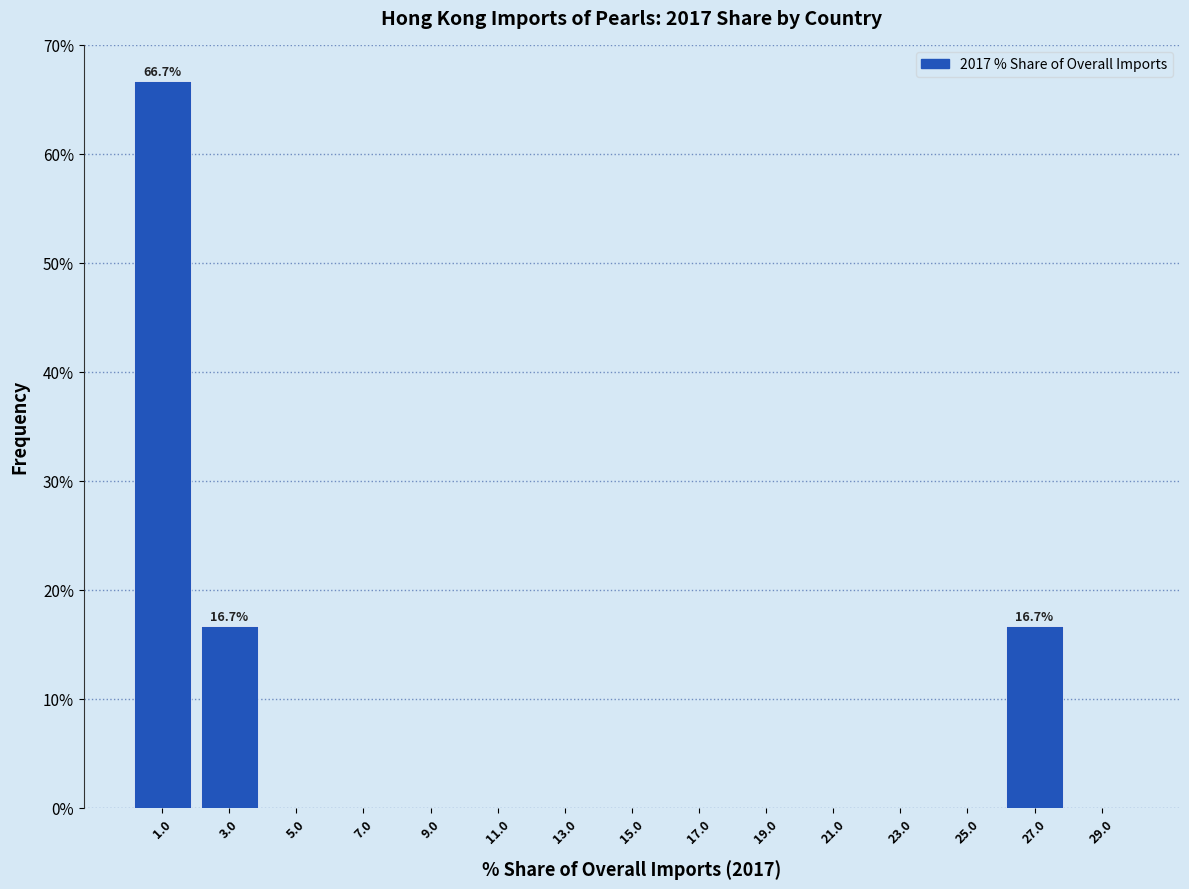

Over which range of the x-axis is the bar tallest?

0 to 2